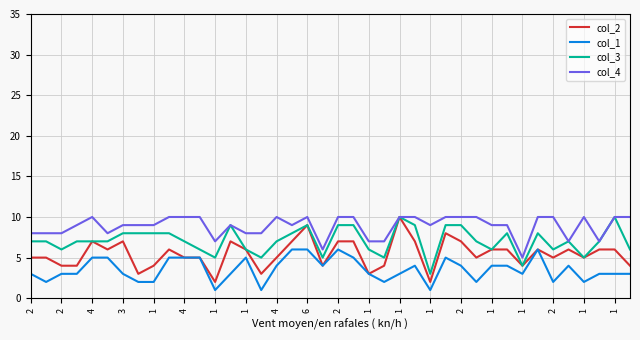

True or false: col_1 and col_3 intersect in this chart.

False